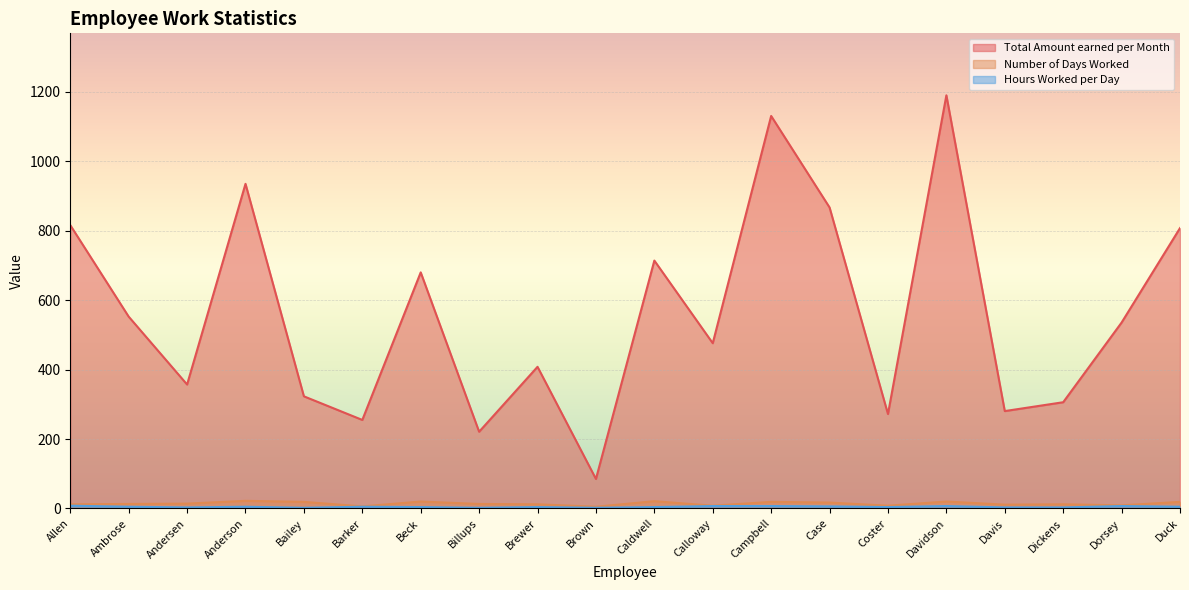

What is the difference between the Hours Worked per Day values at Caldwell and Davidson?

3.0